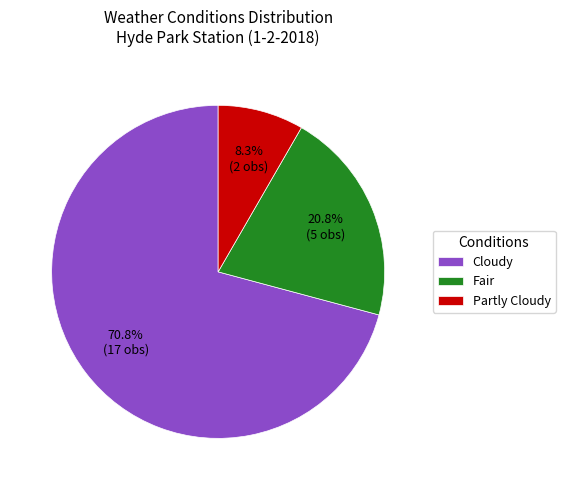

Does Fair represent more than half of the total?

No